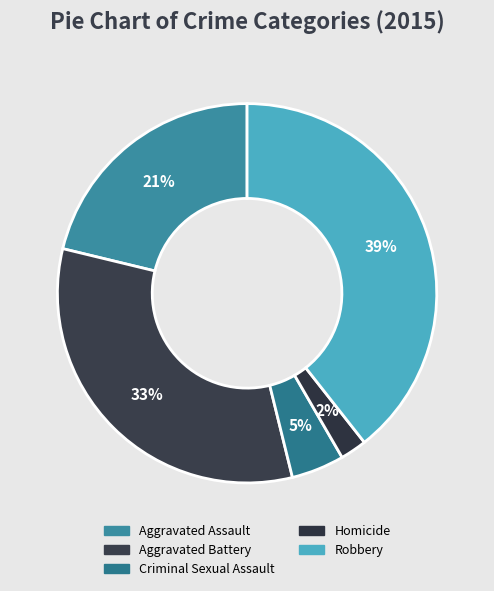

To the nearest percent, what portion does Aggravated Battery represent?

33%